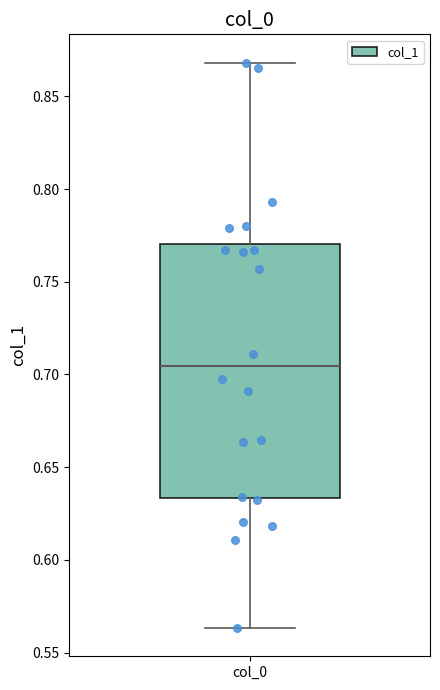

Transcribe this box plot: give where the median line is, the range the box spans, and where the two whiskers end, as read against the y-axis. The values are not printed on the chart, so give them approximately, as read against the axis.

median 0.705, box 0.635 to 0.770, whiskers 0.565 to 0.870